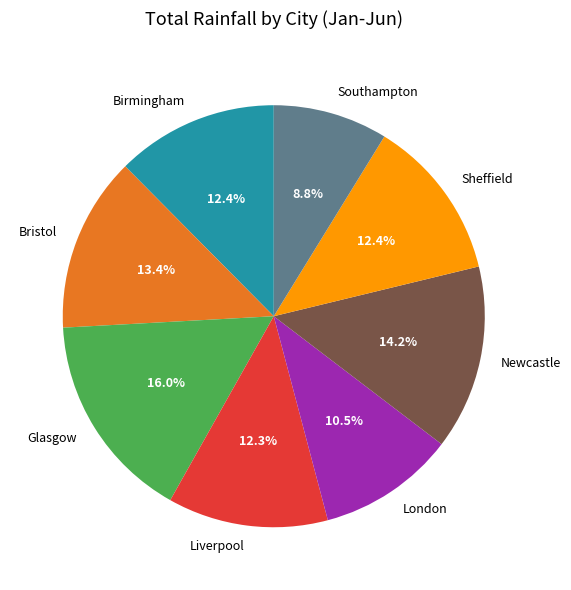

Which category has the biggest portion of the pie?

Glasgow